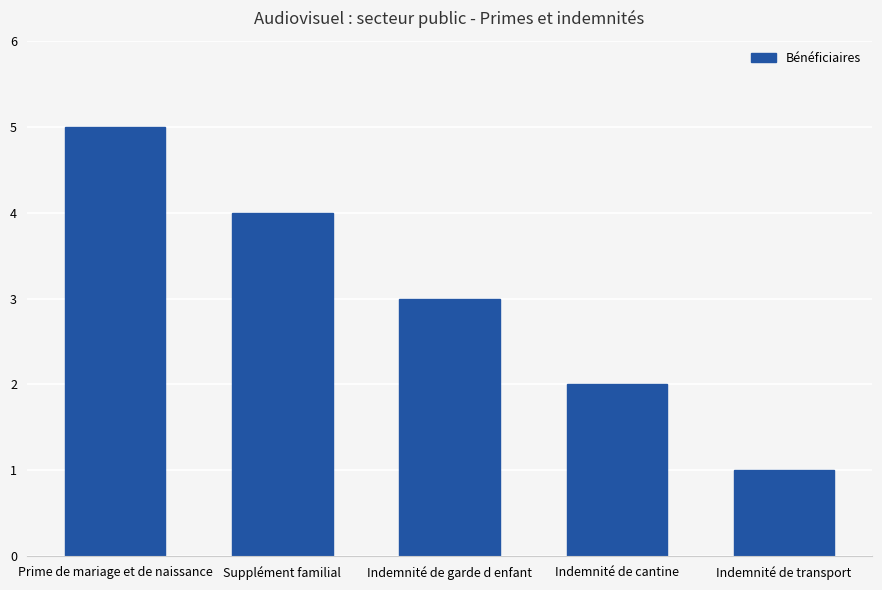

How many bars are there in total?

5